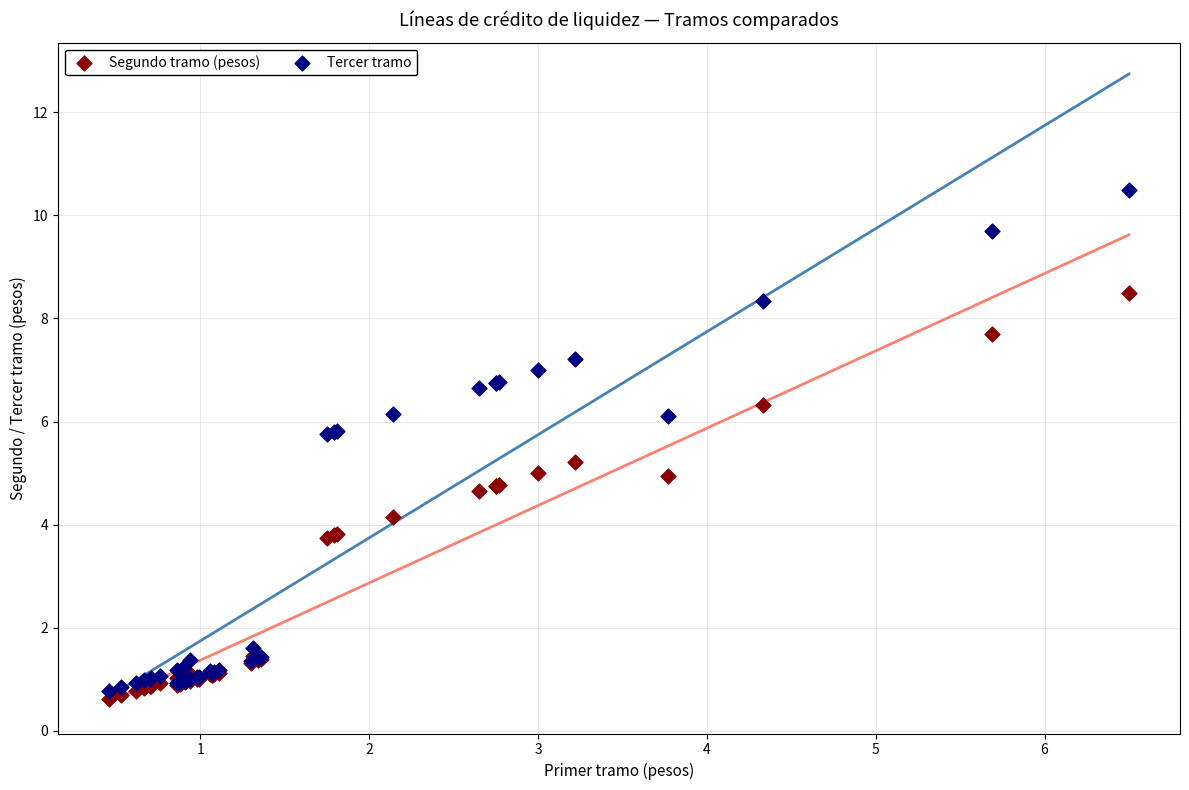

Which series has the largest Y range (max minus min)?

Tercer tramo